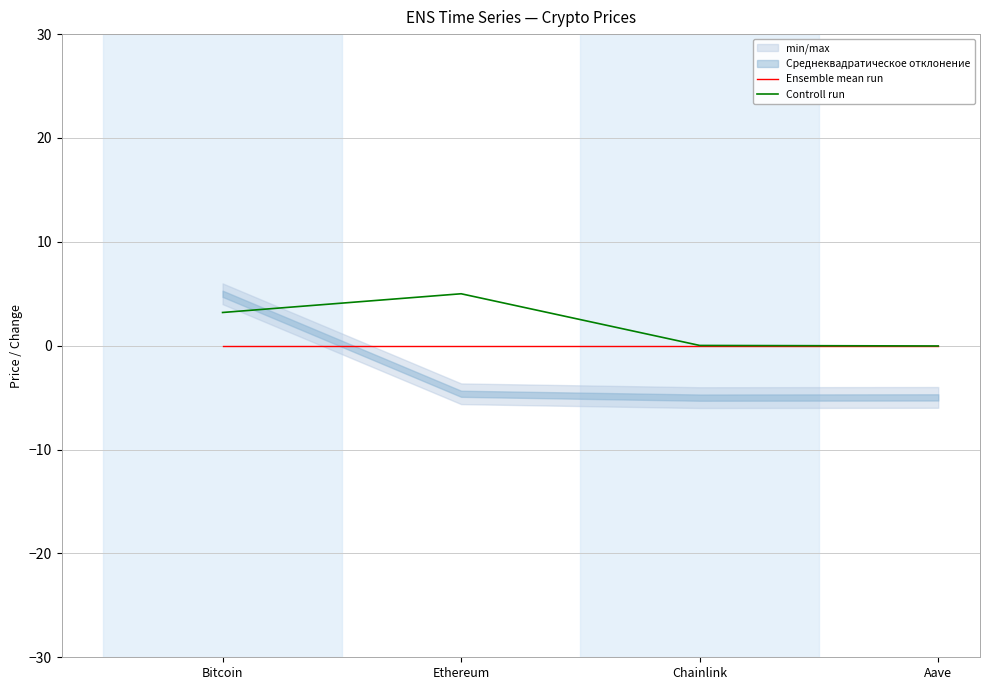

Is the value of Controll run at Ethereum greater than the value of Ensemble mean run at Aave?

Yes